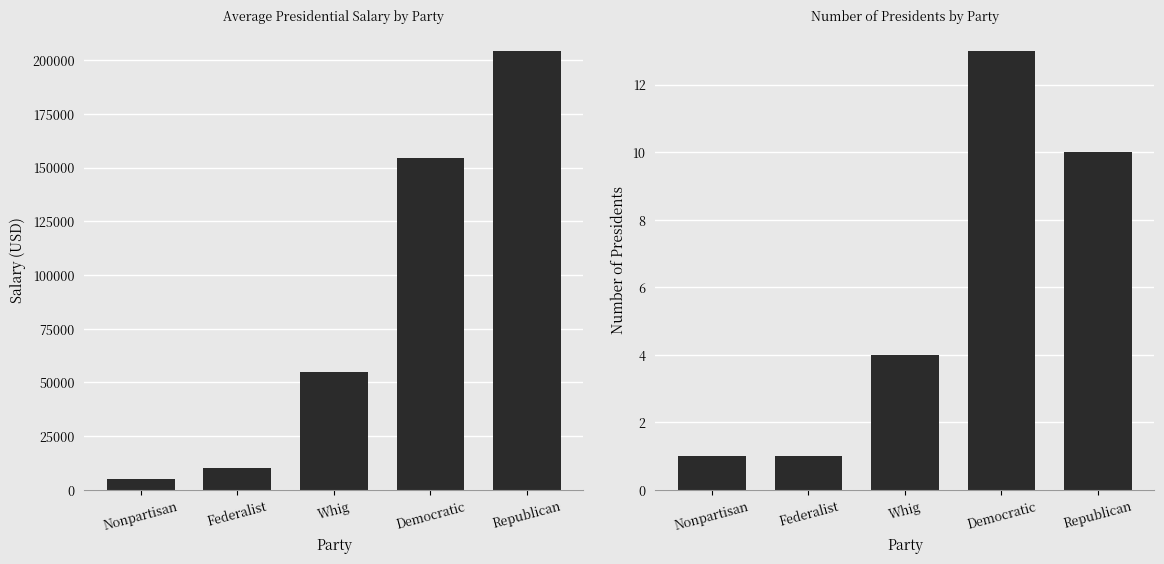

What is the total value across all series at Whig?

55004